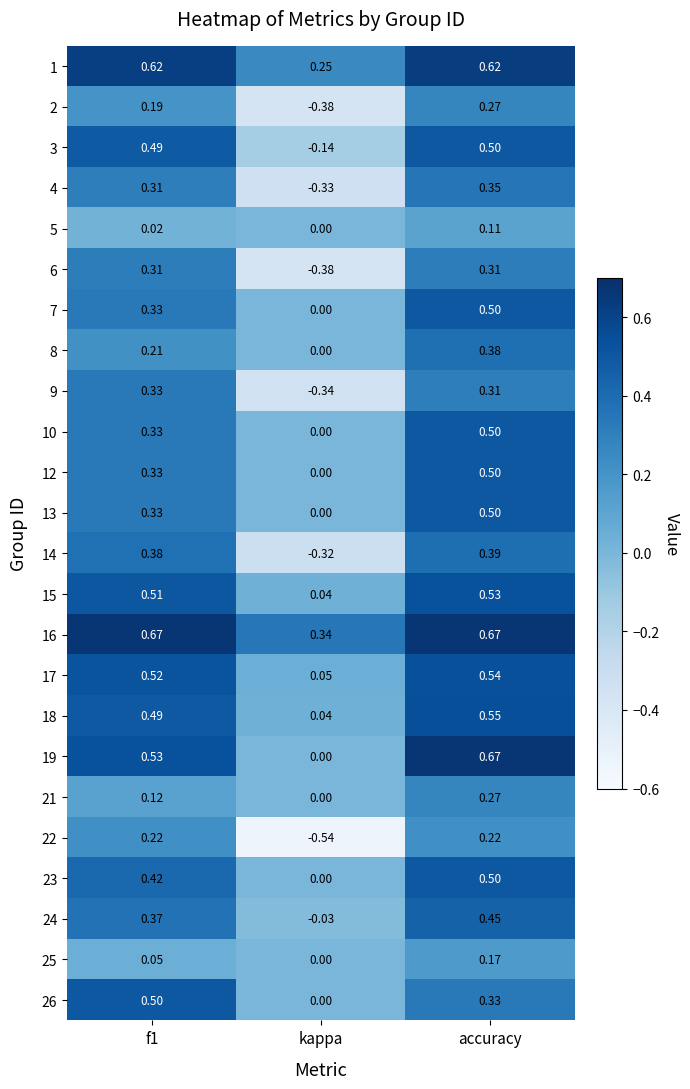

At which label is 16 closest to 0?

kappa